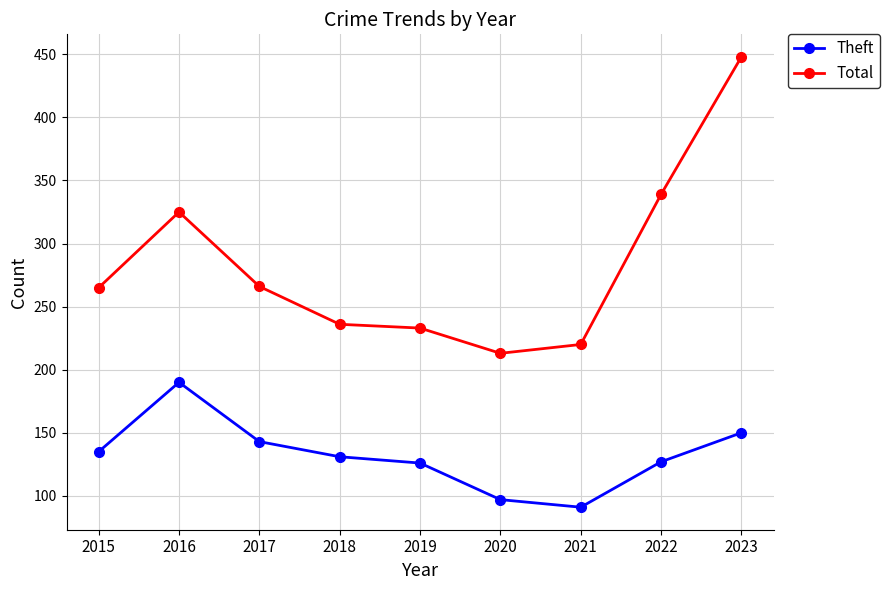

In Total, how many points are lower than both neighbors (excluding endpoints)?

1